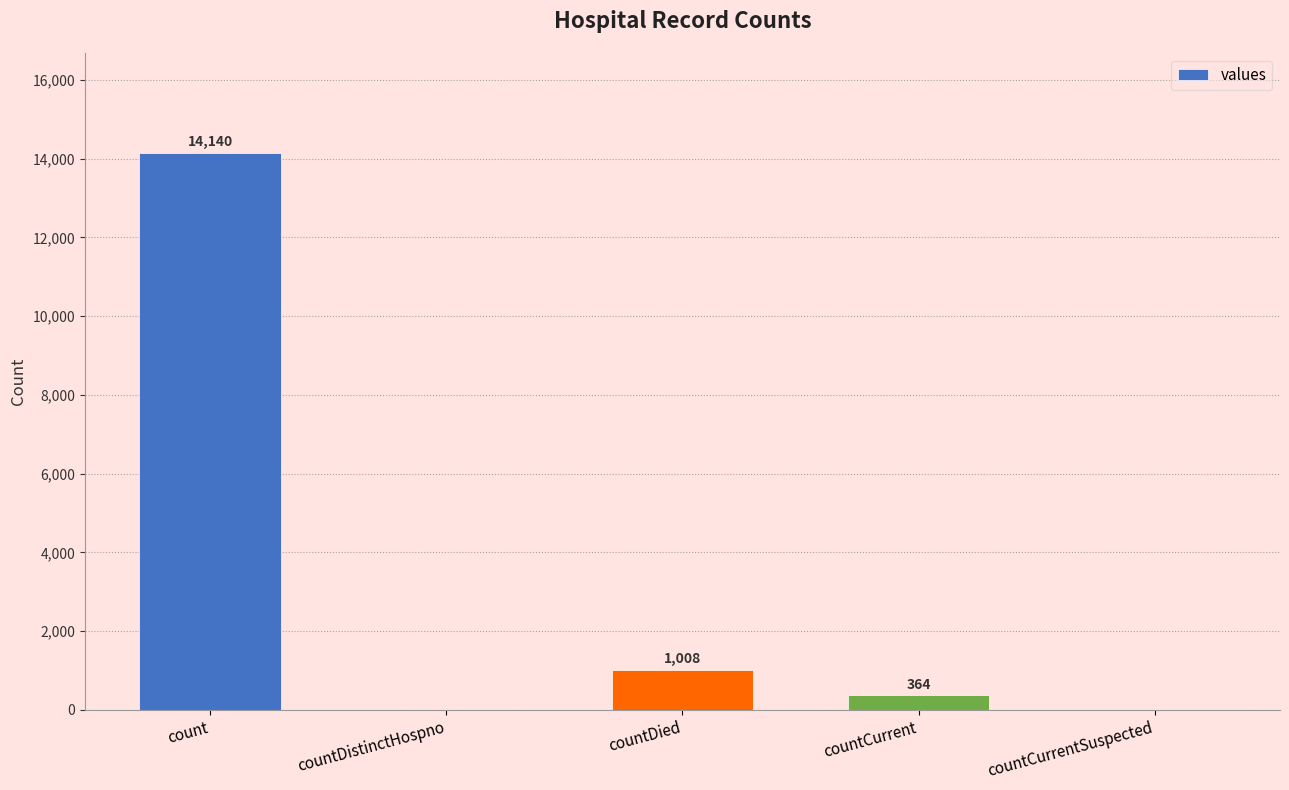

Where does the data first go above 364?

count